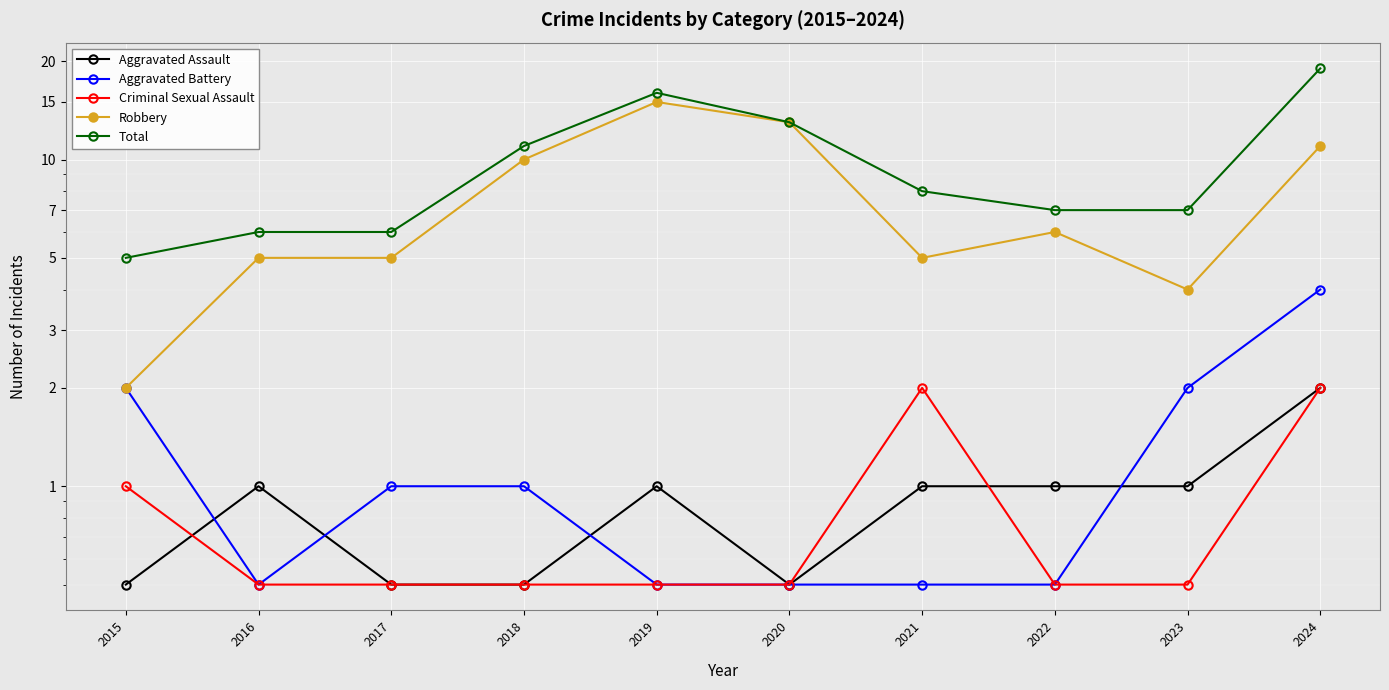

Between 2023 and 2015, which is larger?

2023